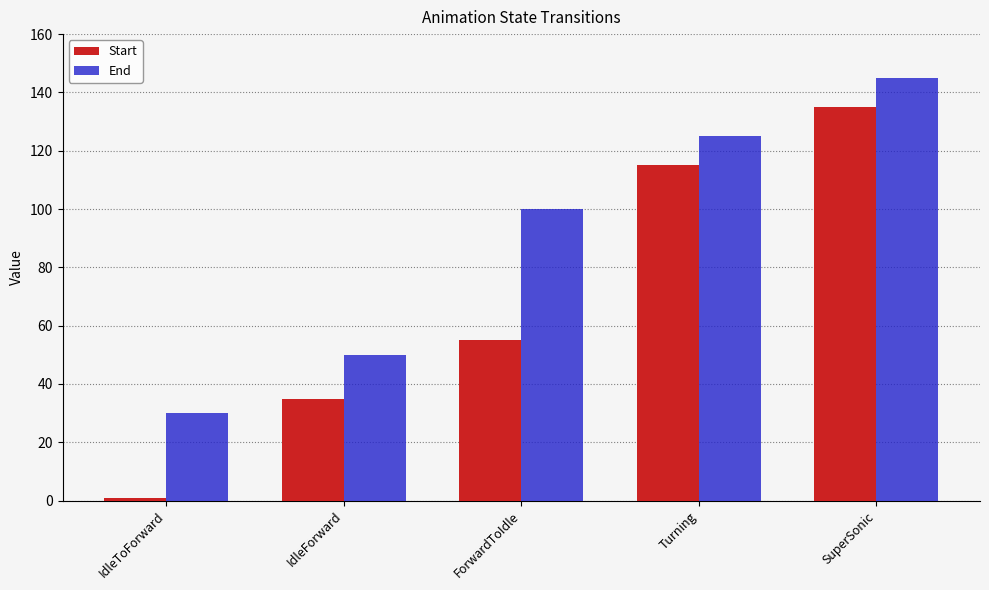

The value of End at IdleForward is 84. True or false?

False